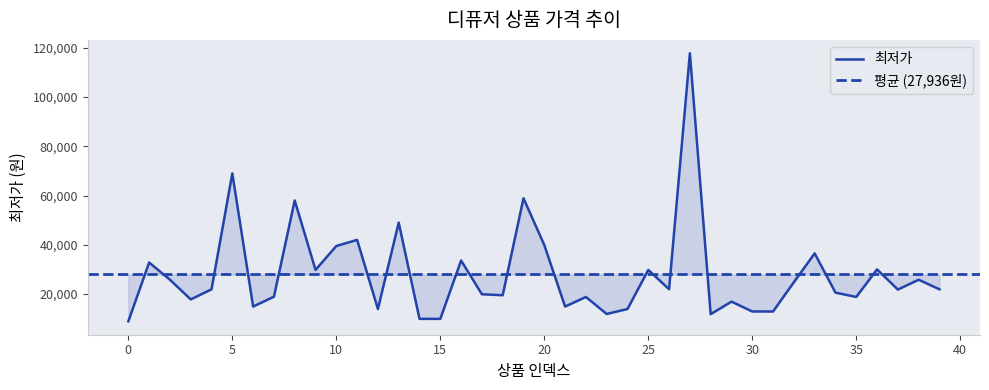

How many data points does each series have?

40